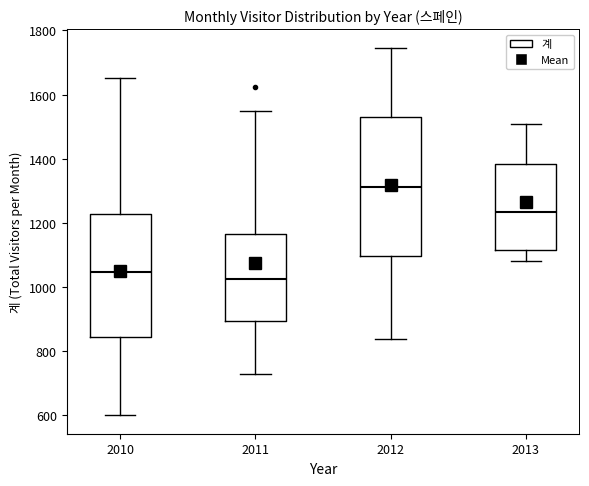

Which box is the tallest, from its lower edge to its upper edge?

2012